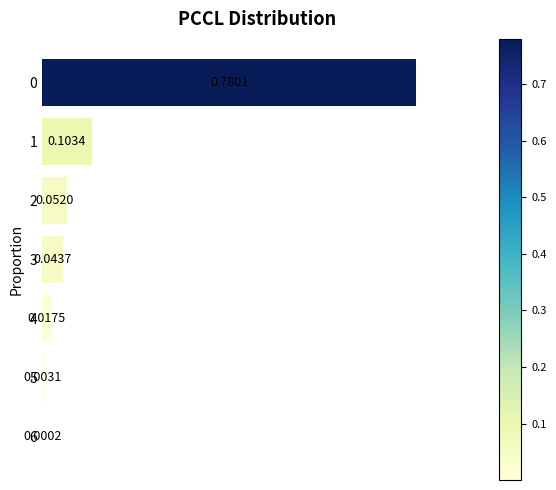

What is the sum of all values?

1.0